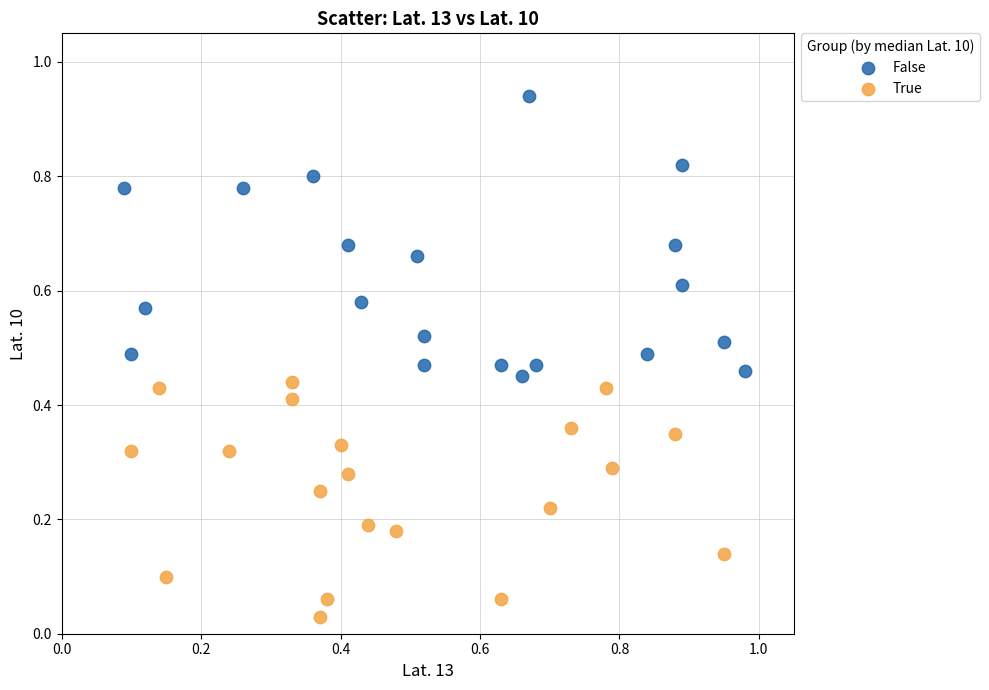

Which series has the widest spread of Y values?

False